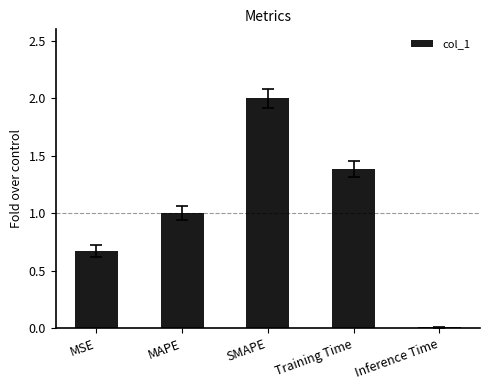

Are the bars horizontal?

No